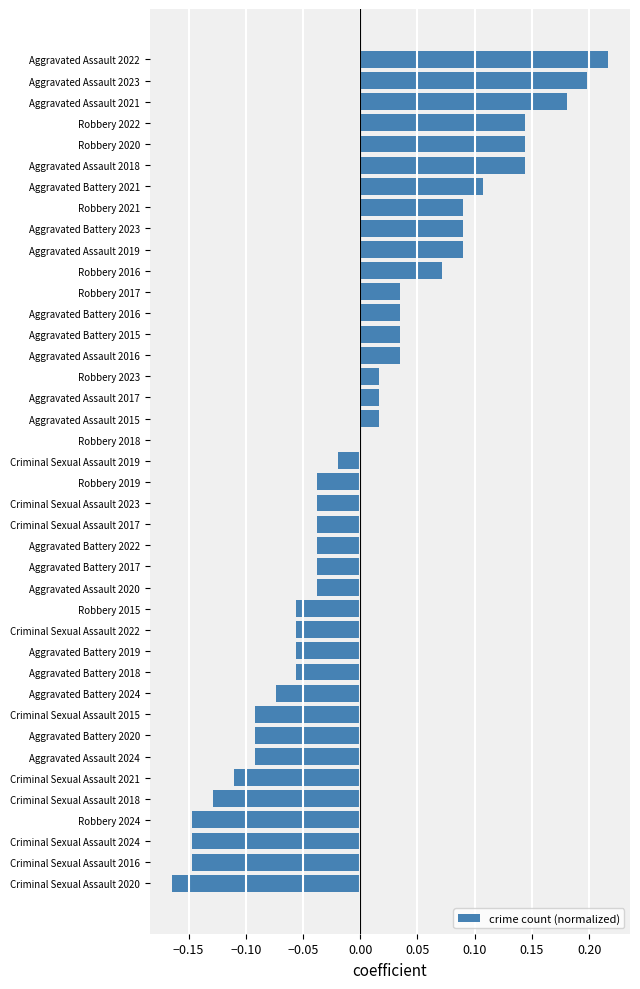

What is the change in value from Criminal Sexual Assault 2018 to Aggravated Assault 2020?

+0.1